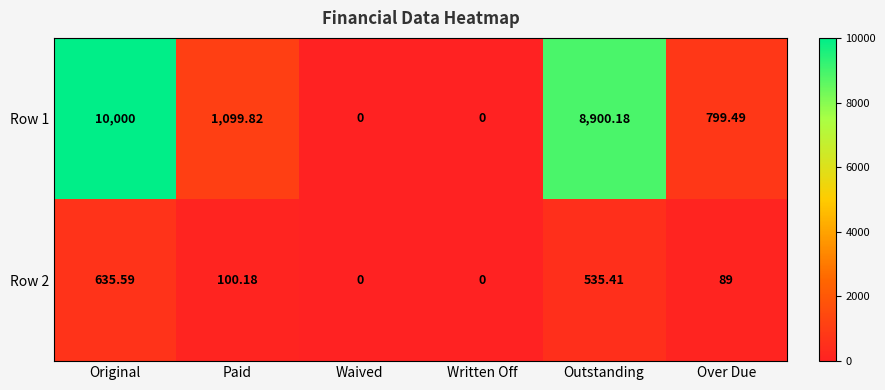

At which label is Row 1 closest to 5000?

Paid